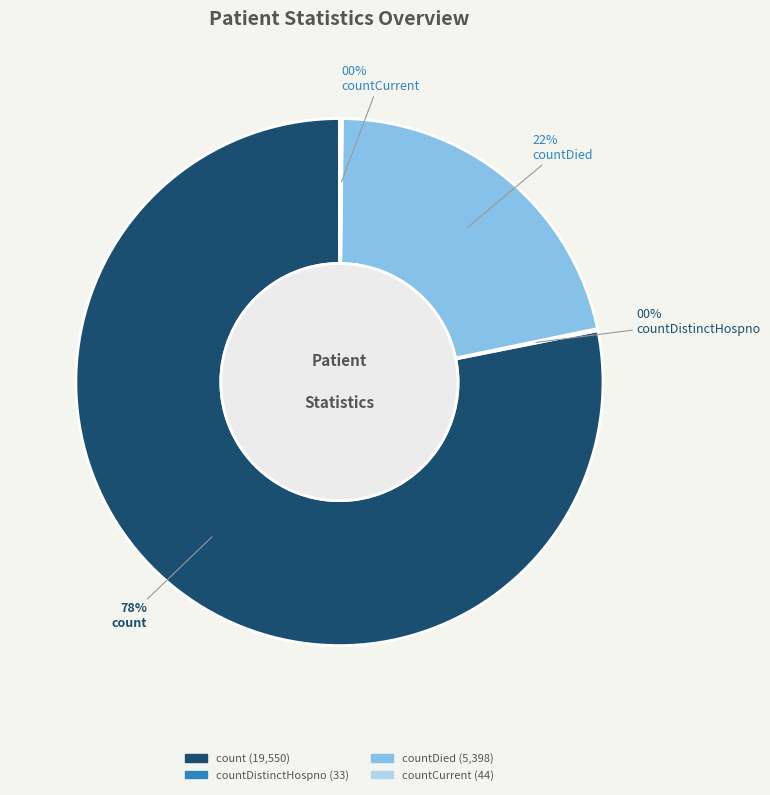

To the nearest percent, what is the average slice percentage?

25%